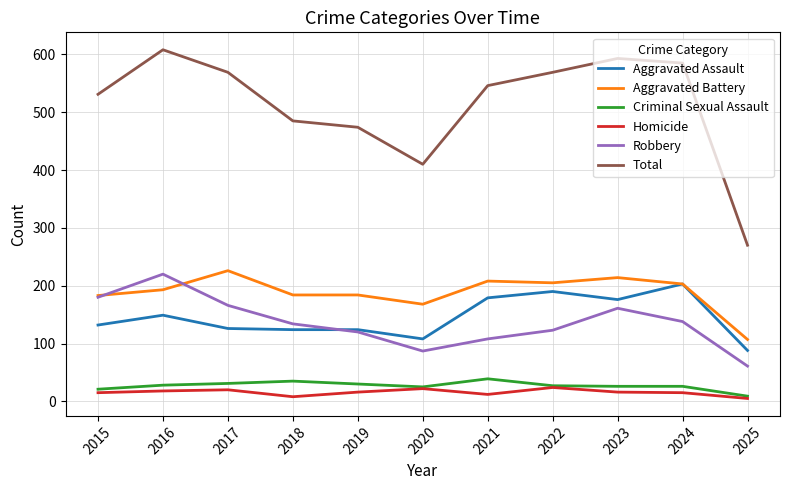

What is the approximate value of Criminal Sexual Assault at 2021?

39